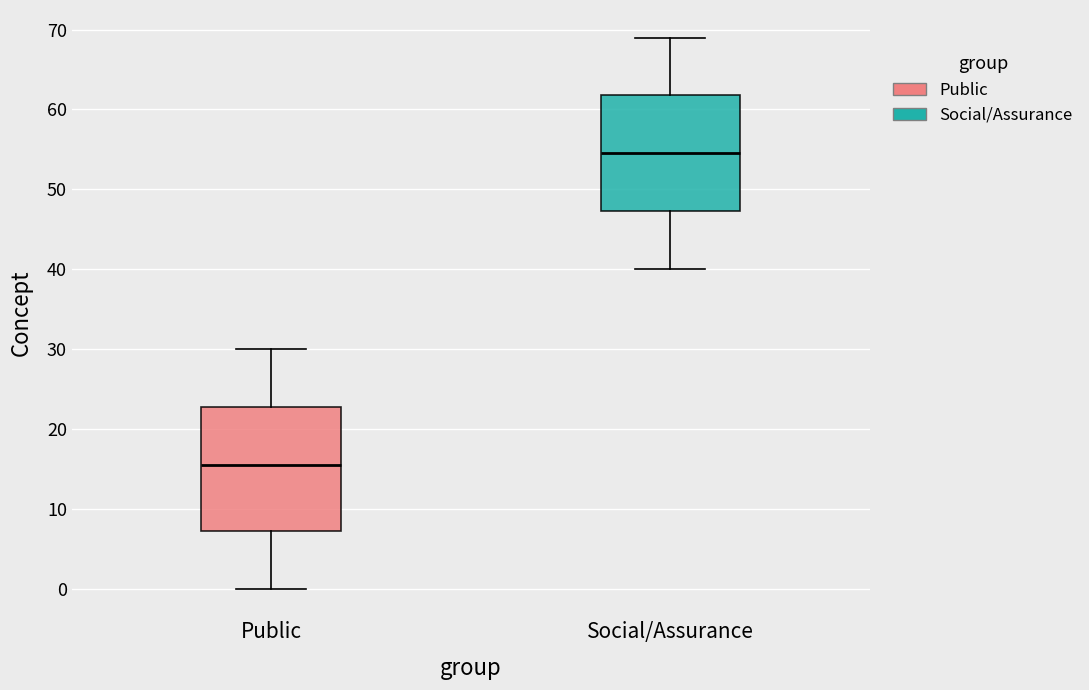

Reading left to right, read every box against the y-axis: the position of its median line, the range the box covers, and the ends of its whiskers. The values are not printed on the chart, so give them approximately, as read against the axis.

Public: median 16, box 7 to 23, whiskers 0 to 30
Social/Assurance: median 55, box 47 to 62, whiskers 40 to 69